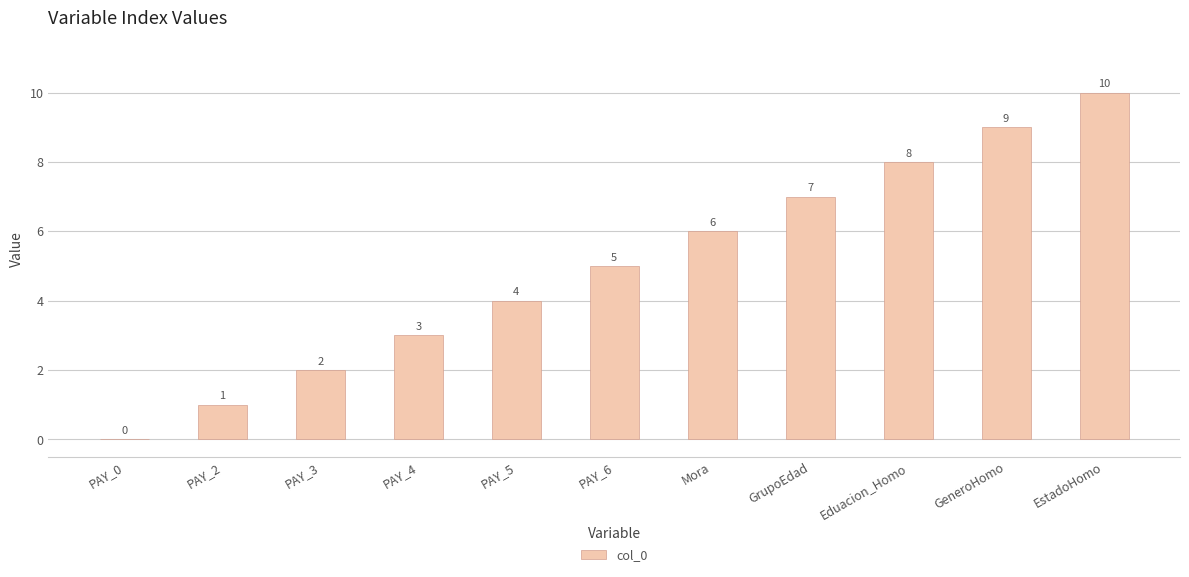

Is it true that the value at Eduacion_Homo is 8?

True